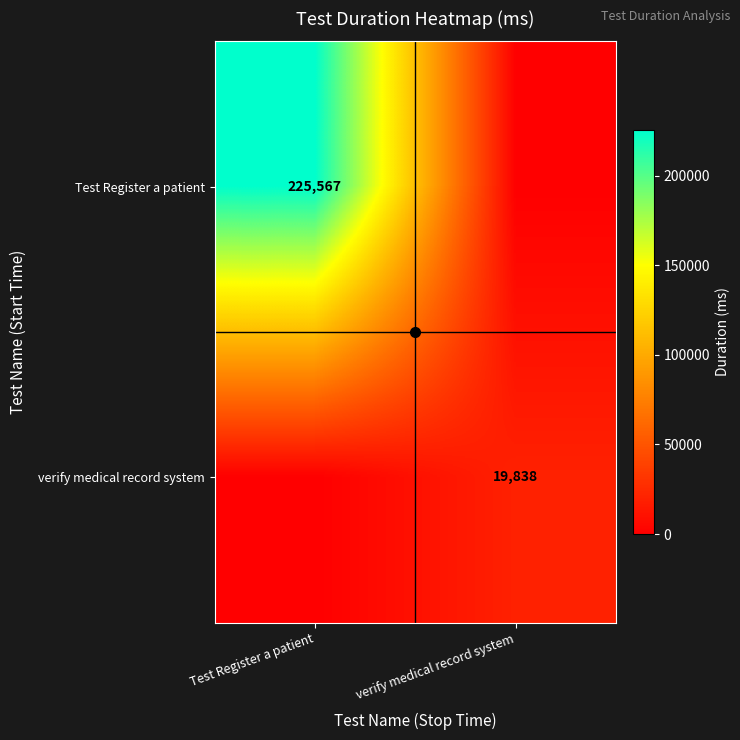

The verify medical record system series shows 19838 at verify medical record system. True or false?

True